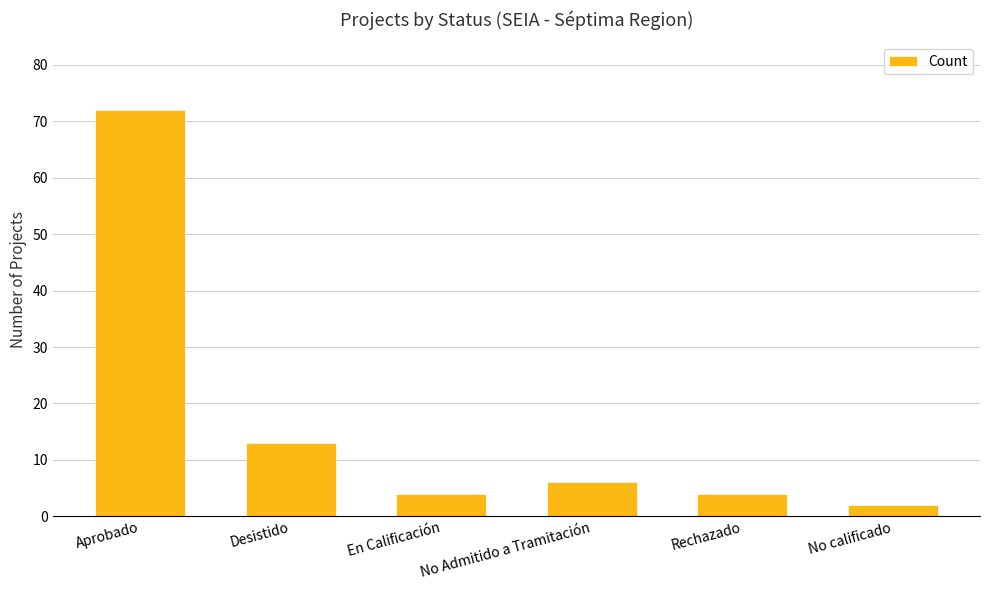

Count the number of categories in the chart.

6